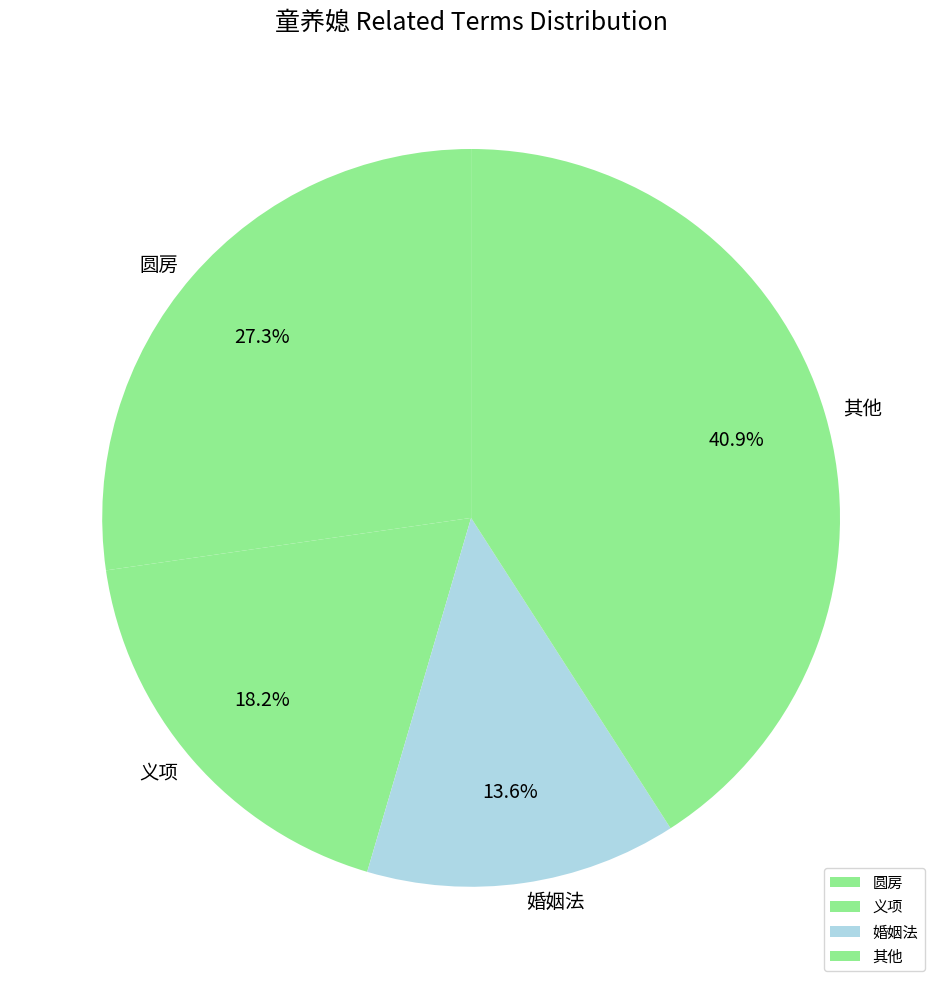

What percentage is the 圆房 slice, to the nearest percent?

27%